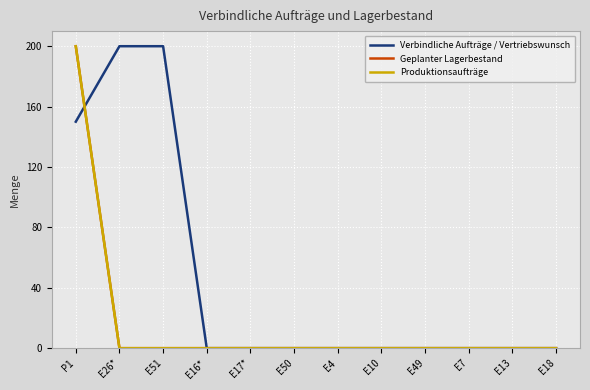

What is the average value of the Produktionsaufträge series?

17